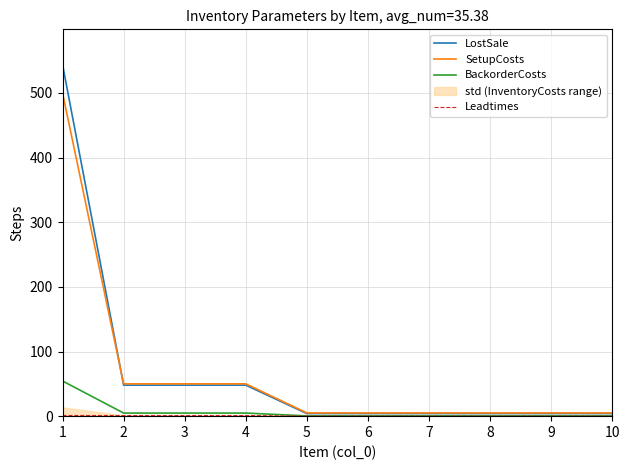

The BackorderCosts series shows 0.4 at 5. True or false?

True